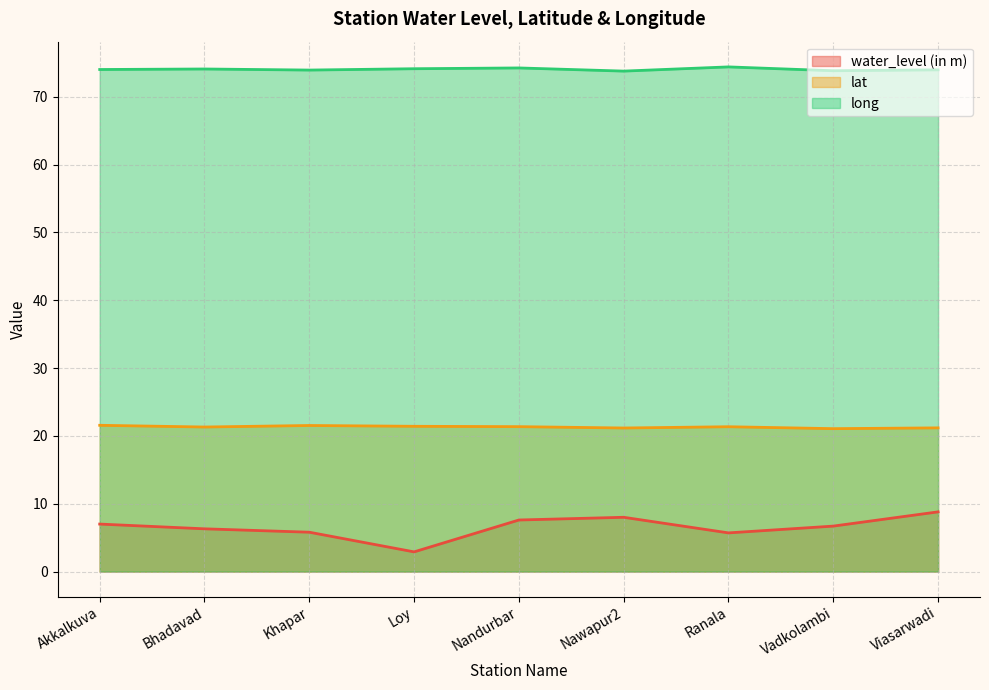

True or false: water_level (in m) and long intersect in this chart.

False